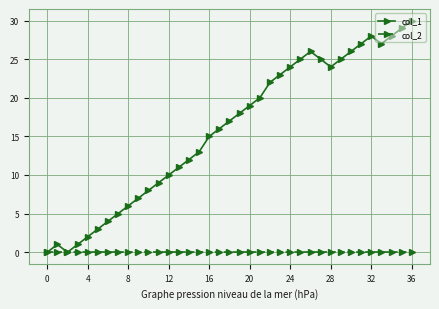

List the series in order of their overall mean, highest first.

col_1, col_2